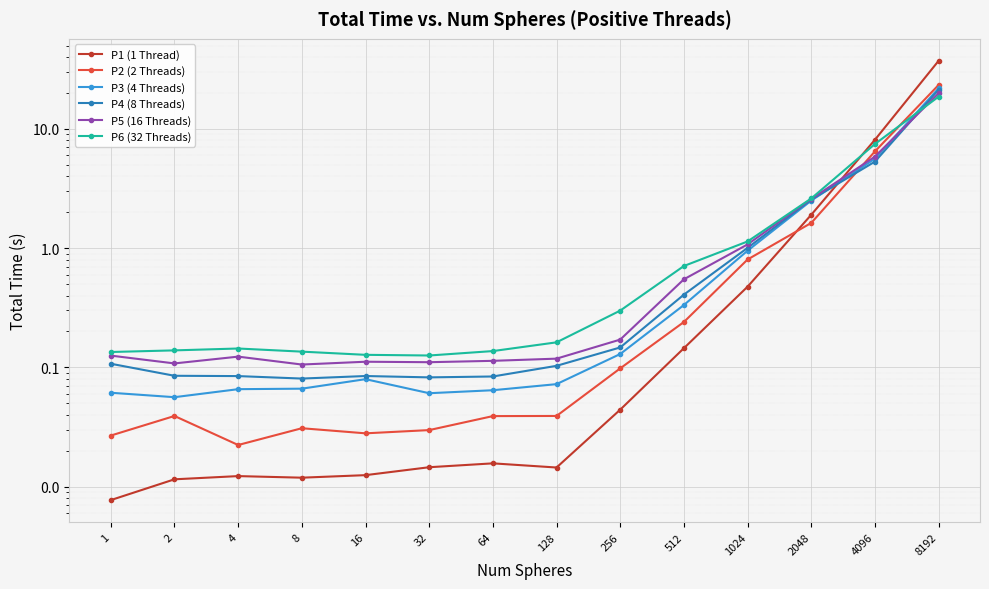

At which label is P2 (2 Threads) closest to 11?

4096